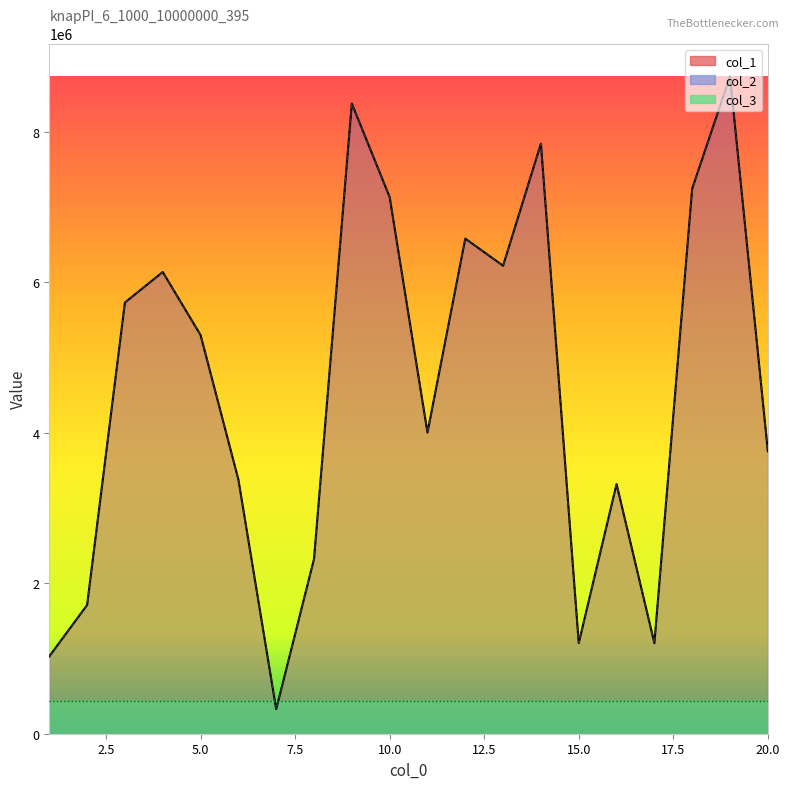

What is the average value of the col_1 series?

4577886